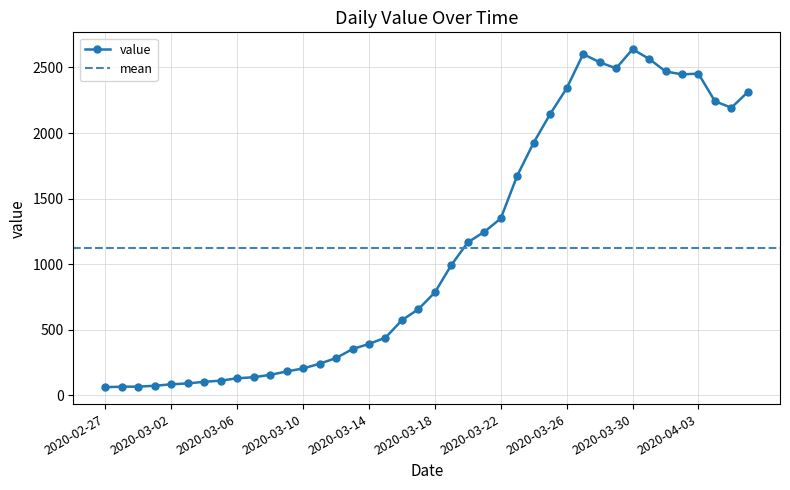

Where is the first local minimum?

2020-03-29